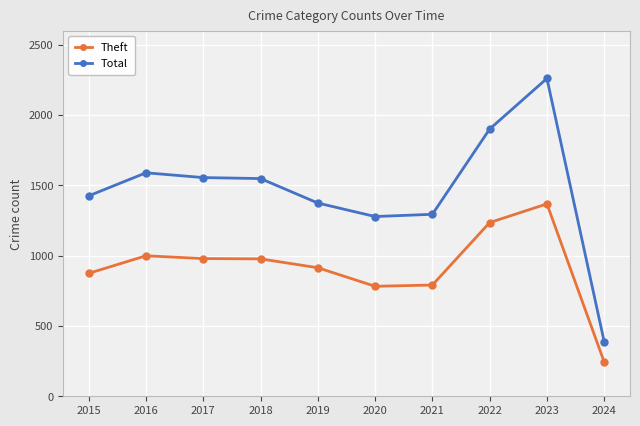

Which series has the largest total across all categories?

Total